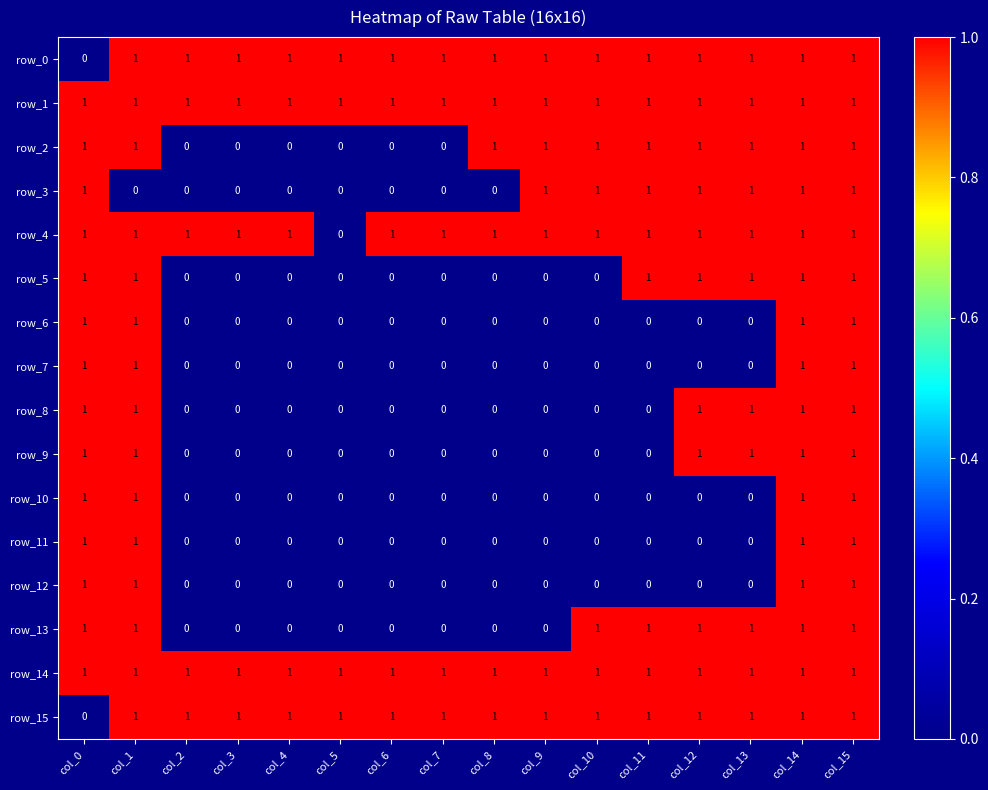

True or false: row_15 has a value of 0 at col_7.

False